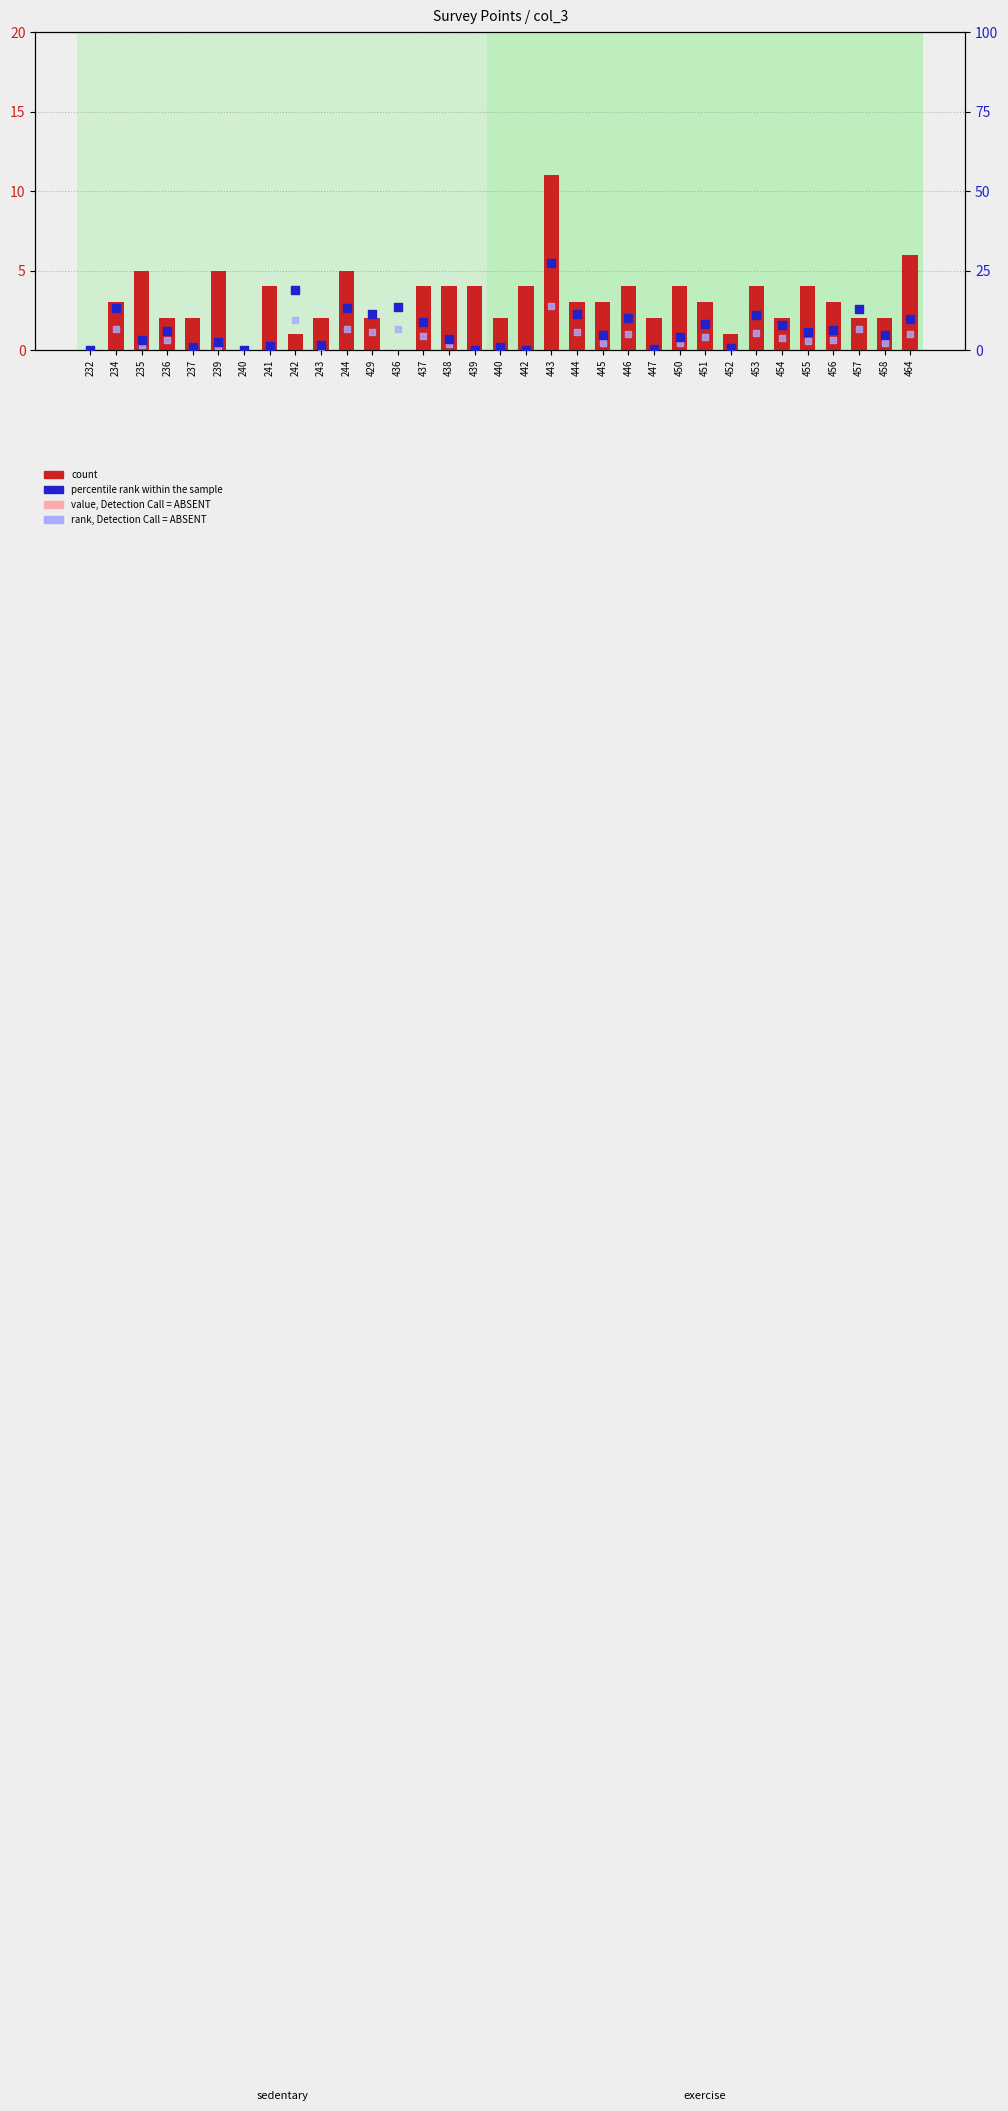

Is the value of count at 240 greater than the value of value, Detection Call = ABSENT at 458?

No